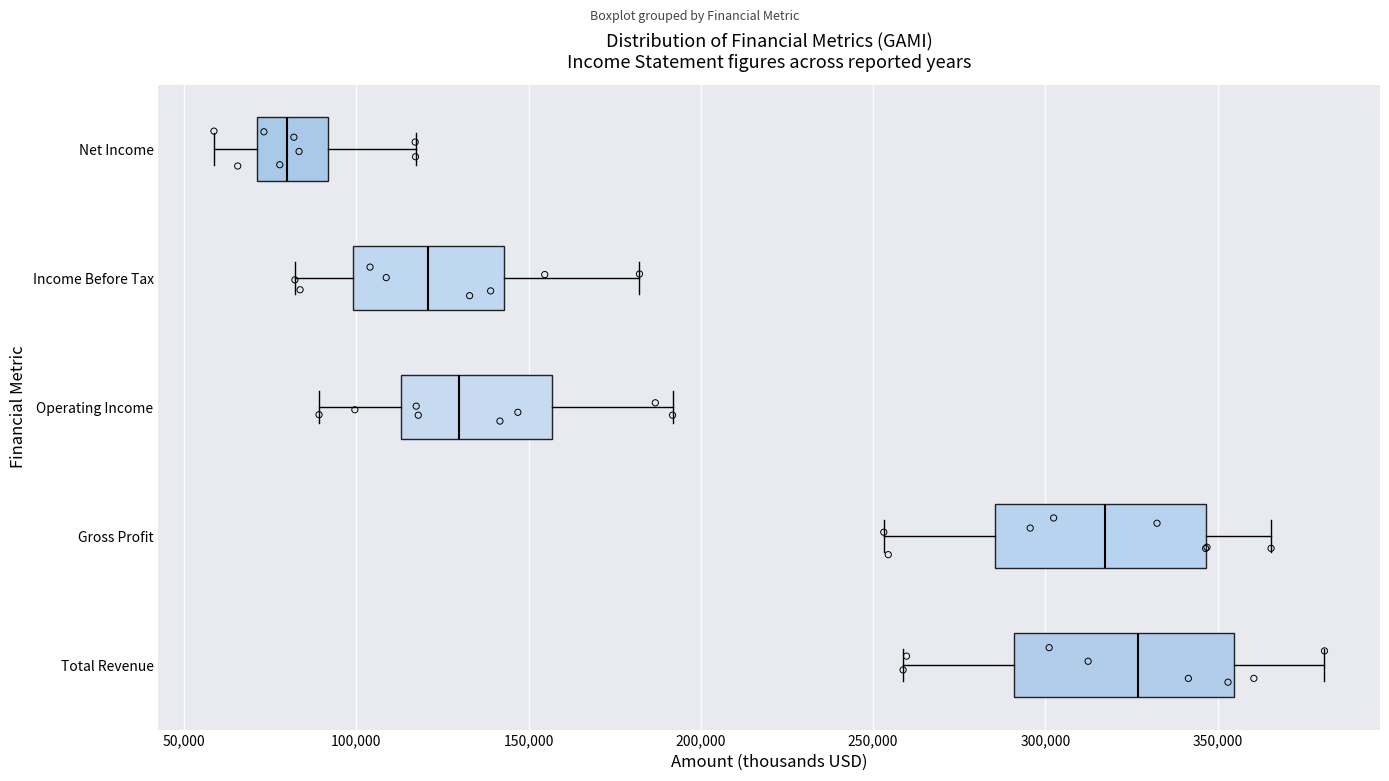

Which box has the furthest to the right median line?

Total Revenue